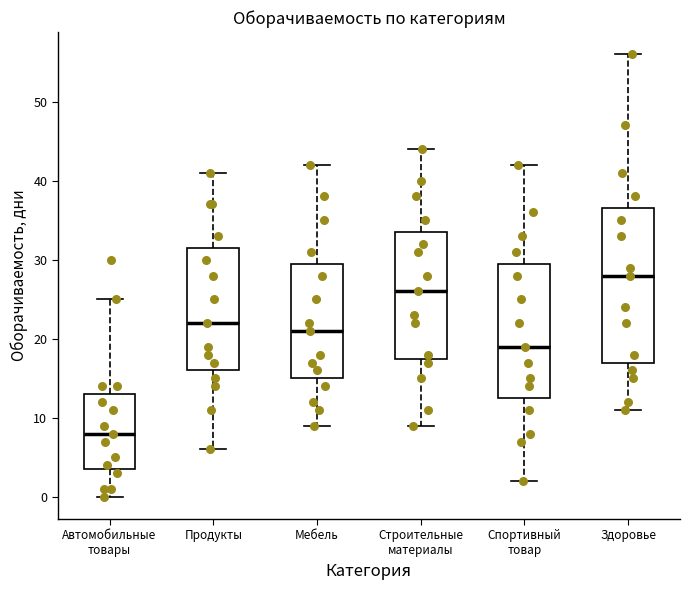

Which box has the highest median line?

Здоровье